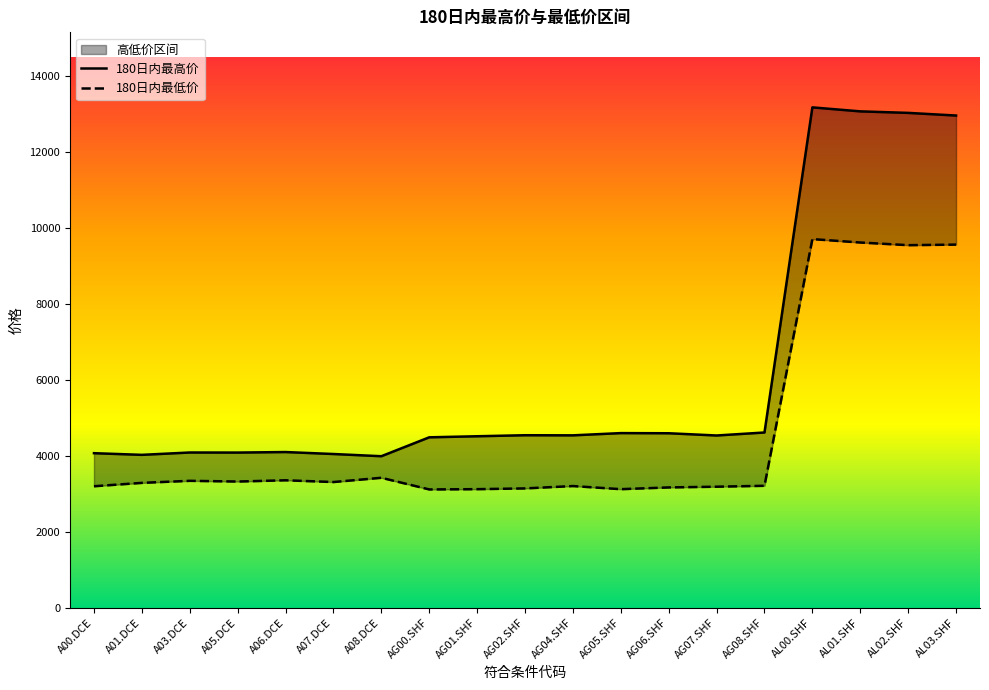

What is the label of the 12th point from the left?

AG05.SHF